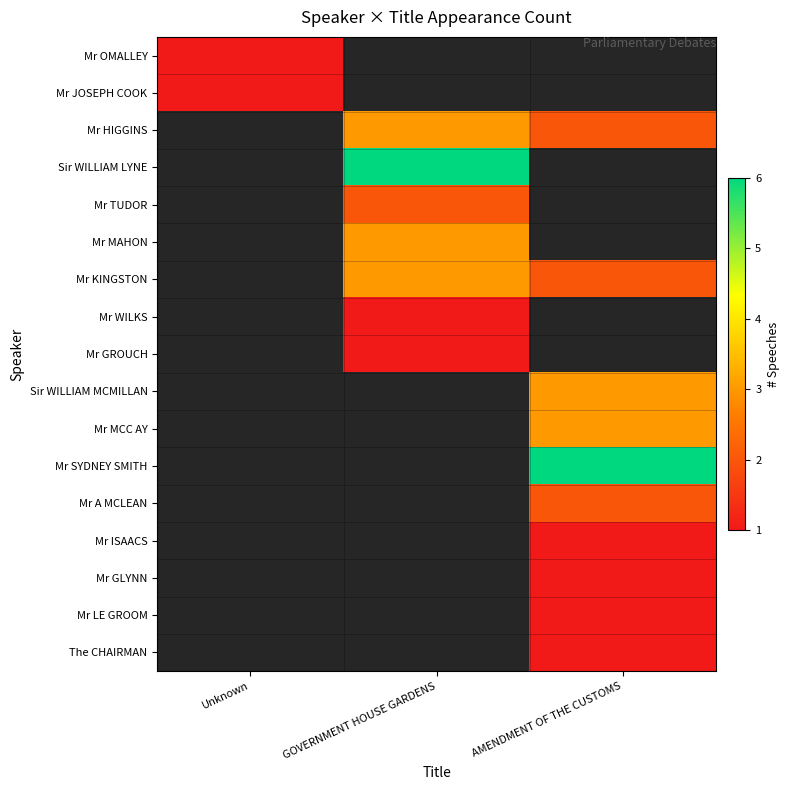

True or false: Mr WILKS has a value of 1.0 at GOVERNMENT HOUSE GARDENS.

True